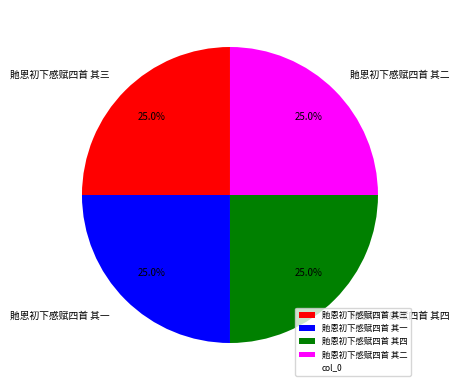

What percentage do 貤恩初下感赋四首 其三 and 貤恩初下感赋四首 其二 together represent?

50.0%